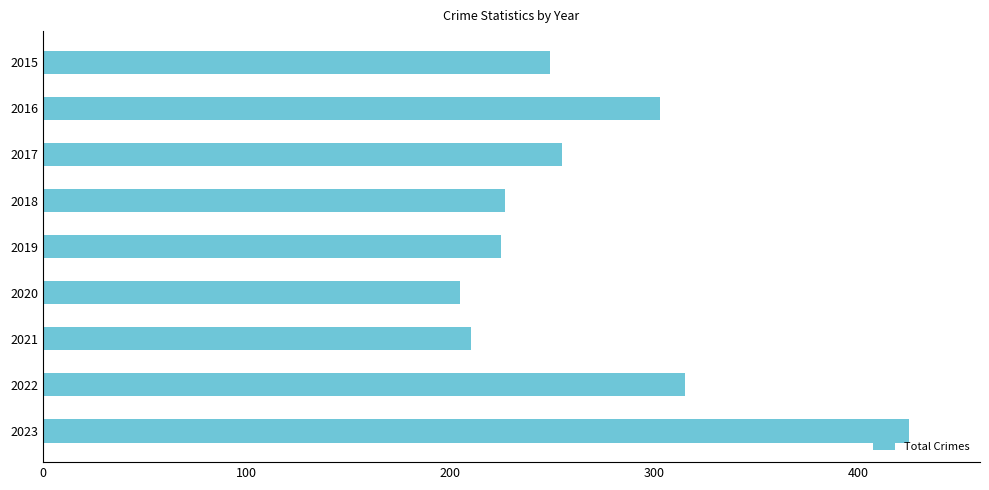

How many bars are there in total?

9